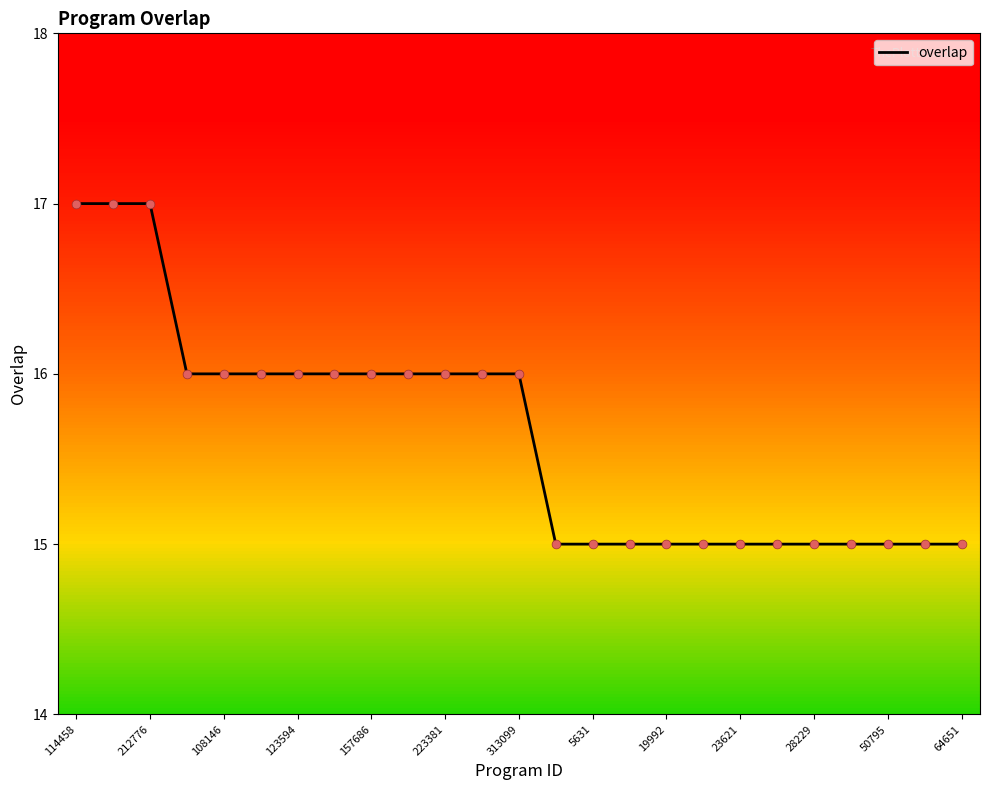

What is the greatest value displayed?

17